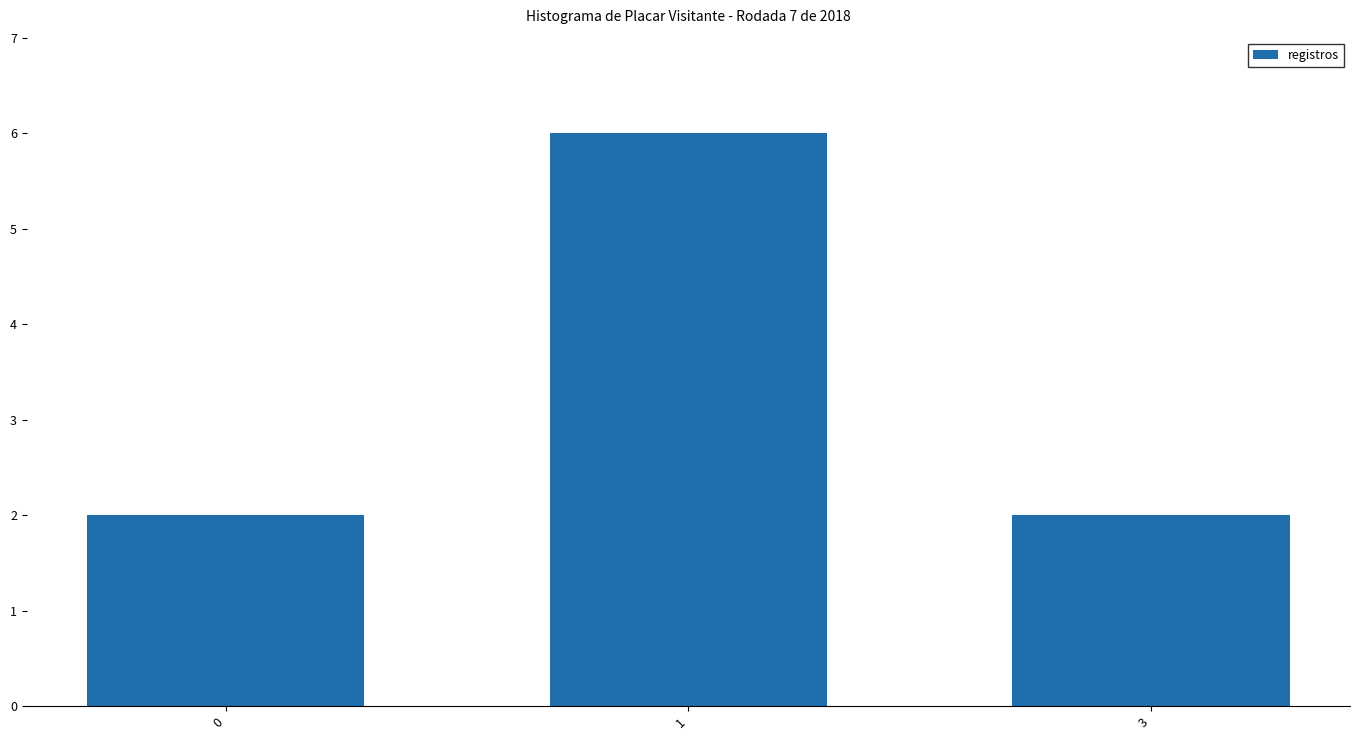

What is the sum of all values?

10